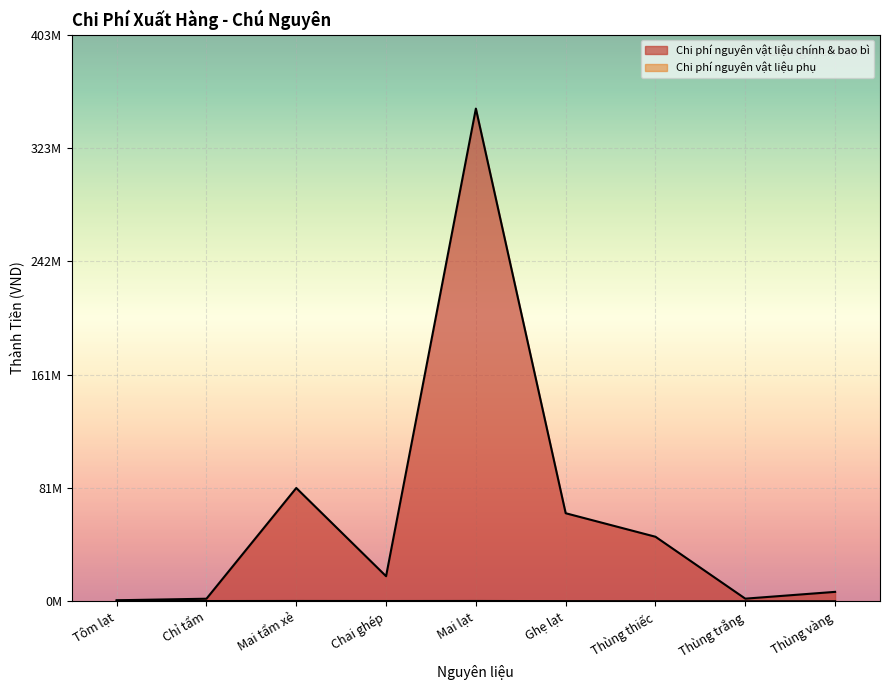

How many data points in Chi phí nguyên vật liệu chính & bao bì are above 17820000?

4